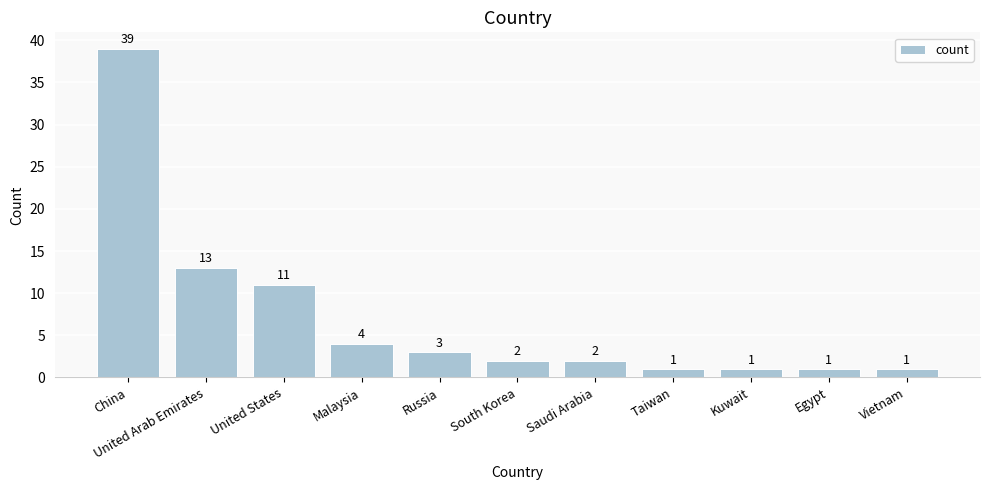

What is the label of the 7th bar from the left?

Saudi Arabia